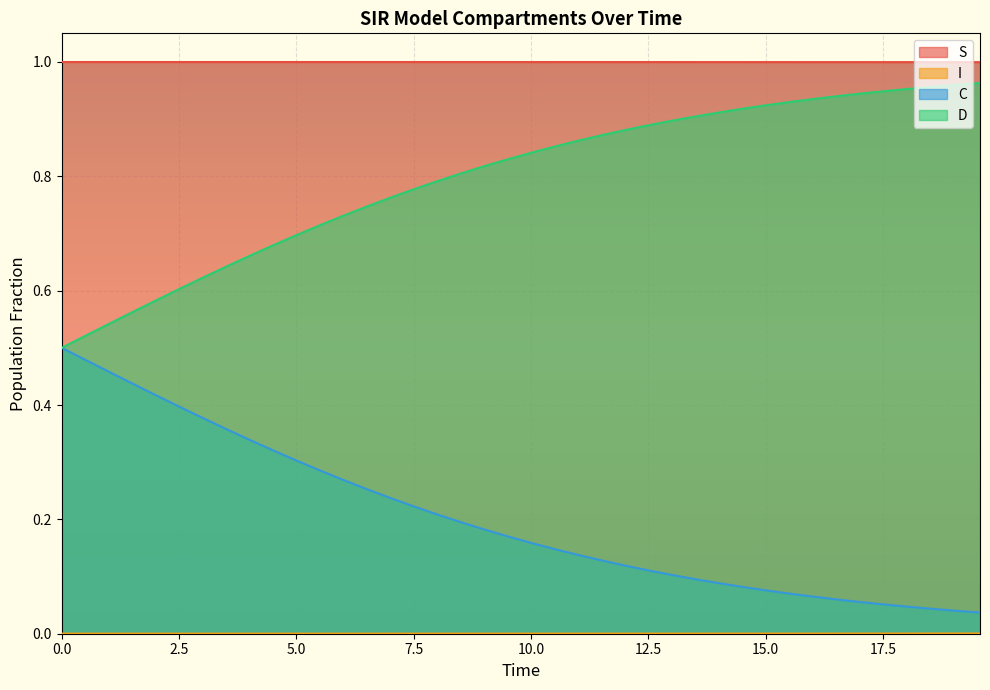

How many lines are shown in the chart?

4